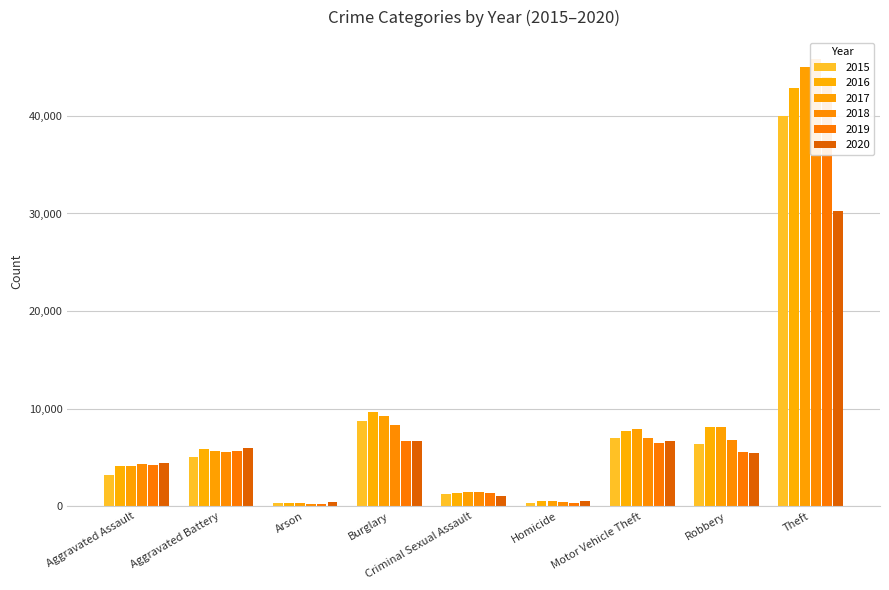

True or false: 2019 has a value of 262 at Arson.

True